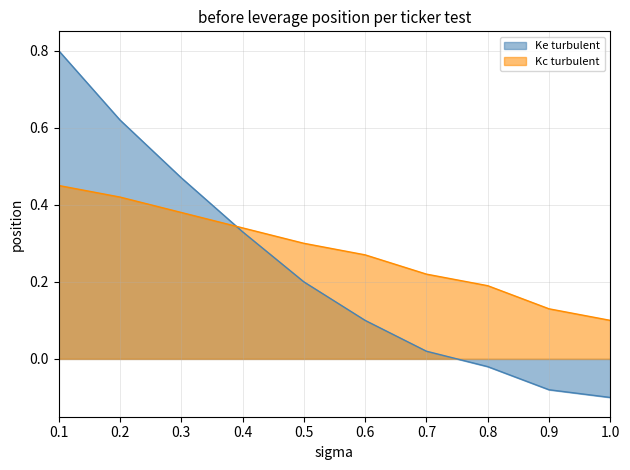

How many lines are shown in the chart?

2